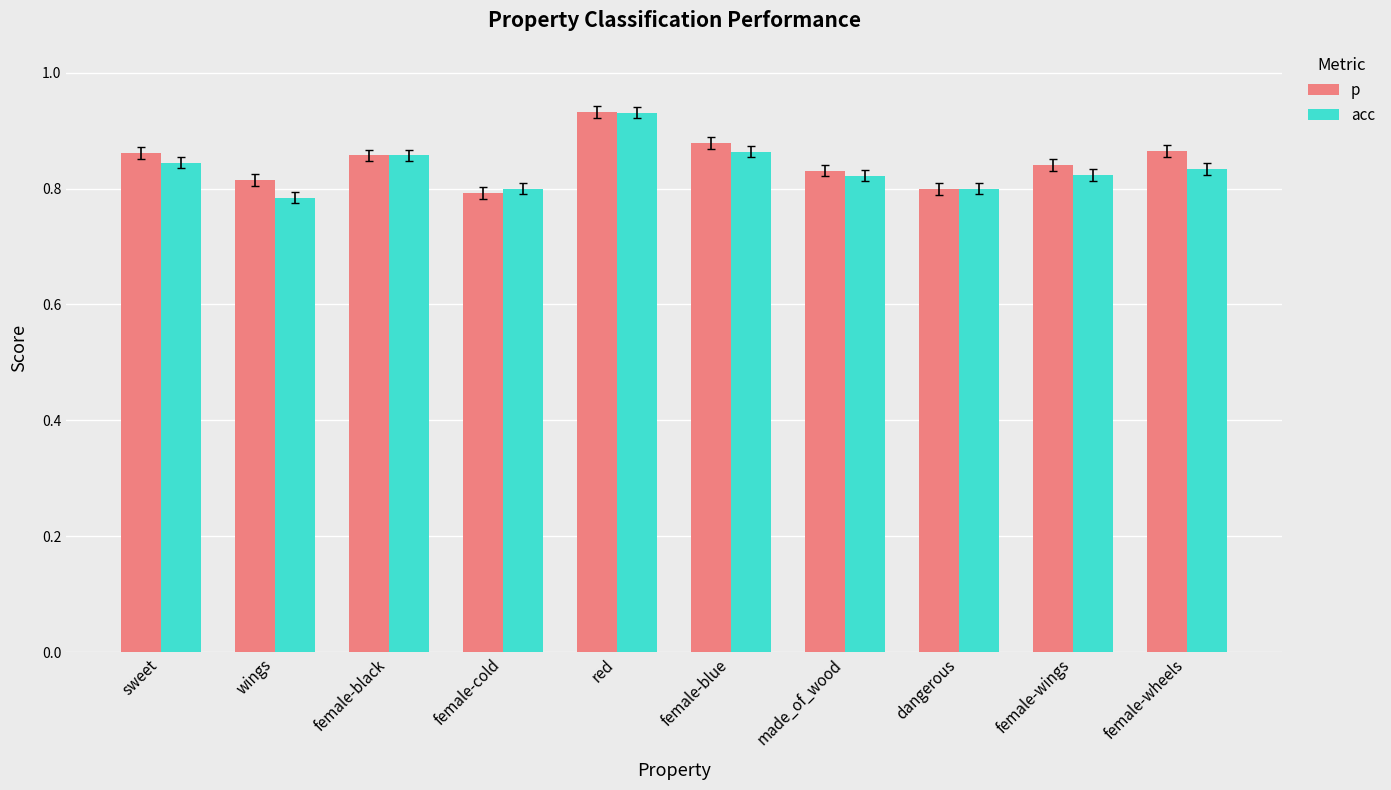

At which label does acc reach its peak?

red